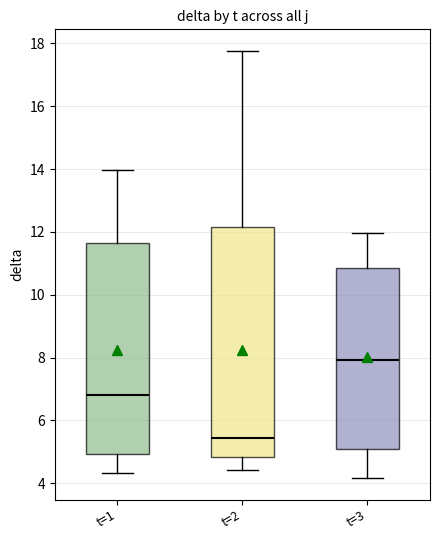

Comparing the boxes themselves (not the whiskers), which one is the tallest?

t=2